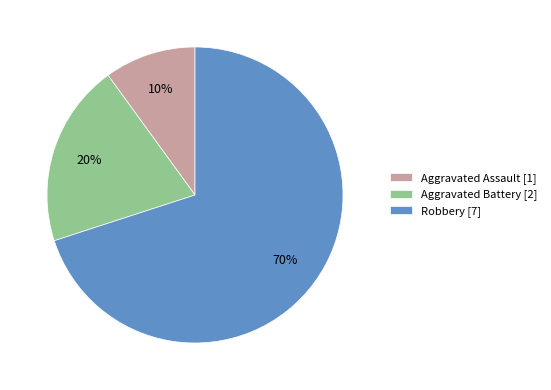

Rank the categories by value from highest to lowest.

Robbery, Aggravated Battery, Aggravated Assault